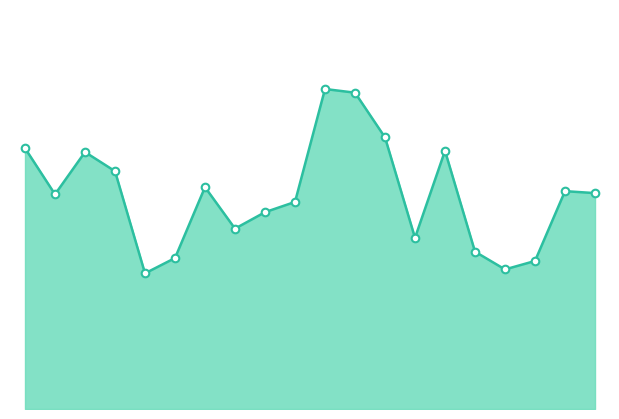

How many lines are shown in the chart?

1